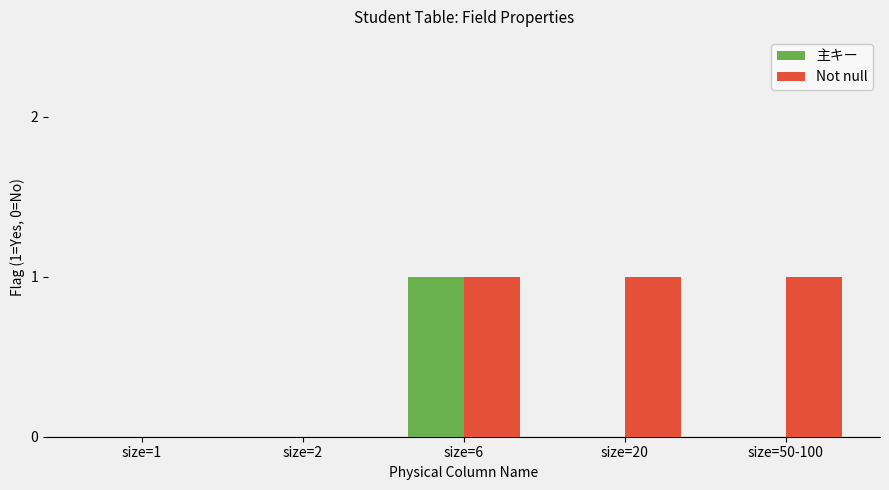

Reading right to left, transcribe all the data shown in this chart.

主キー: size=50-100=0	size=20=0	size=6=1	size=2=0	size=1=0
Not null: size=50-100=1	size=20=1	size=6=1	size=2=0	size=1=0